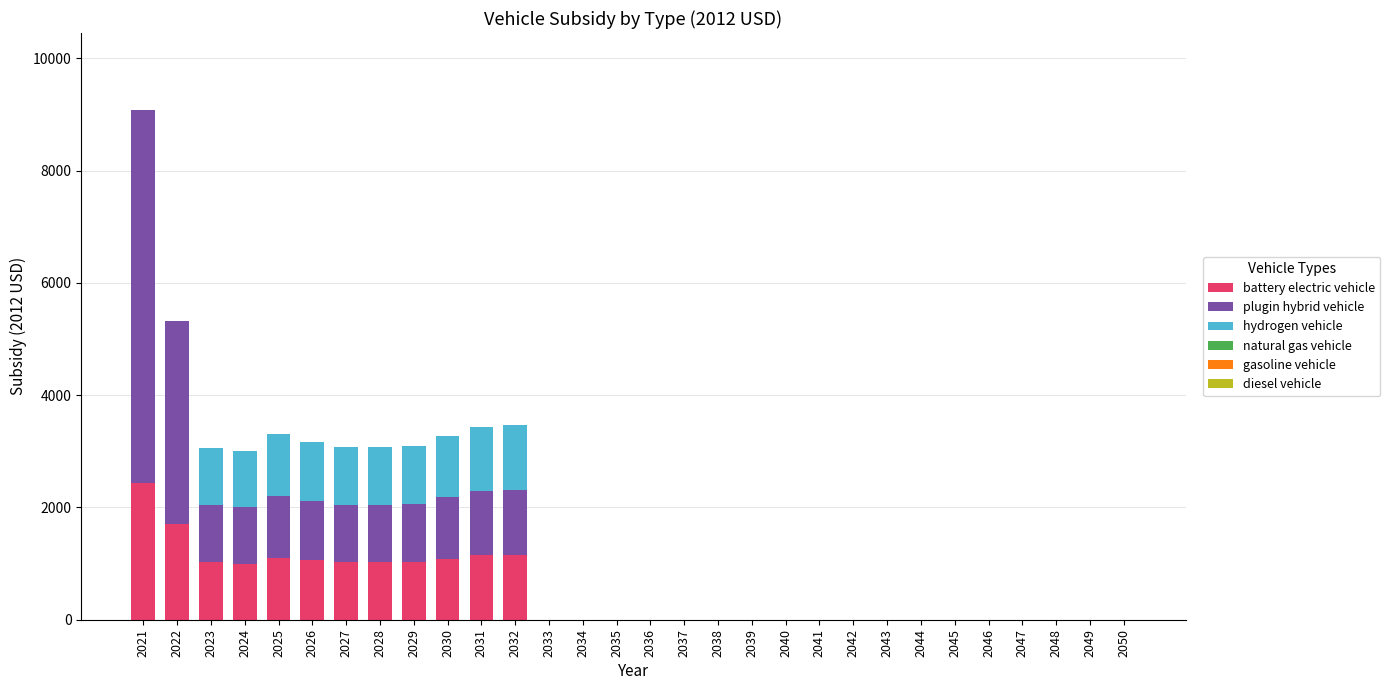

What is the highest value of the battery electric vehicle series?

2435.9